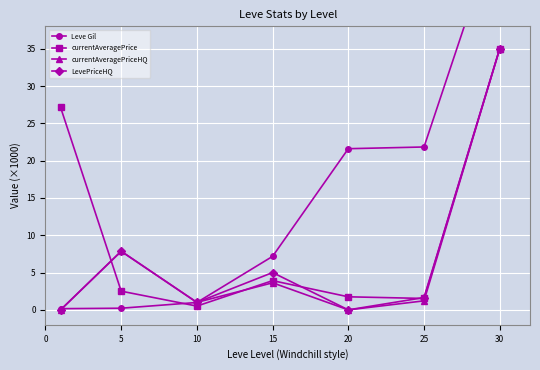

The value of currentAveragePrice at 5 is 2.5. True or false?

True